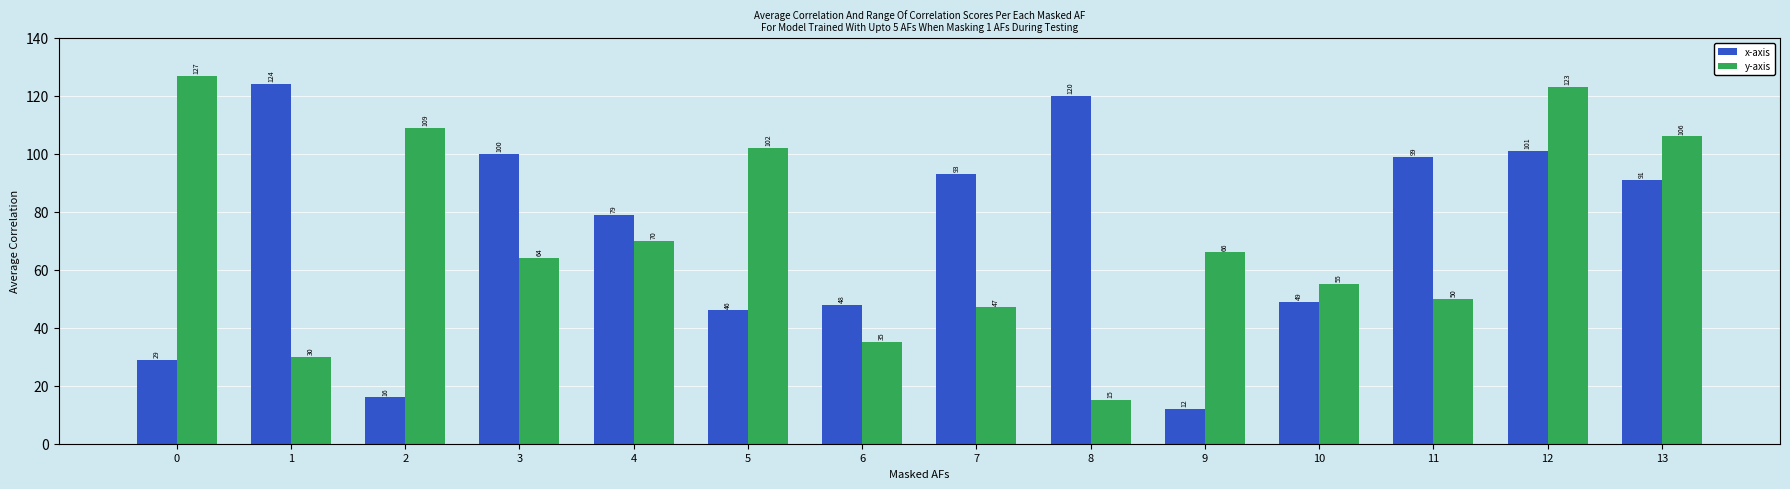

Is the value of x-axis at 4 greater than the value of y-axis at 8?

Yes